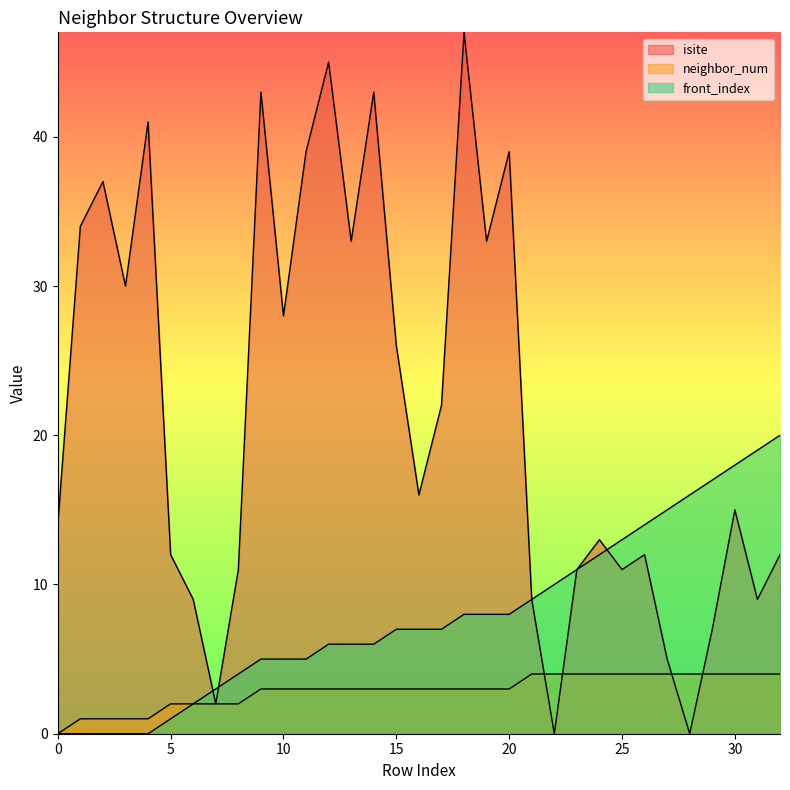

At which category does the chart reach its minimum across all series?

22